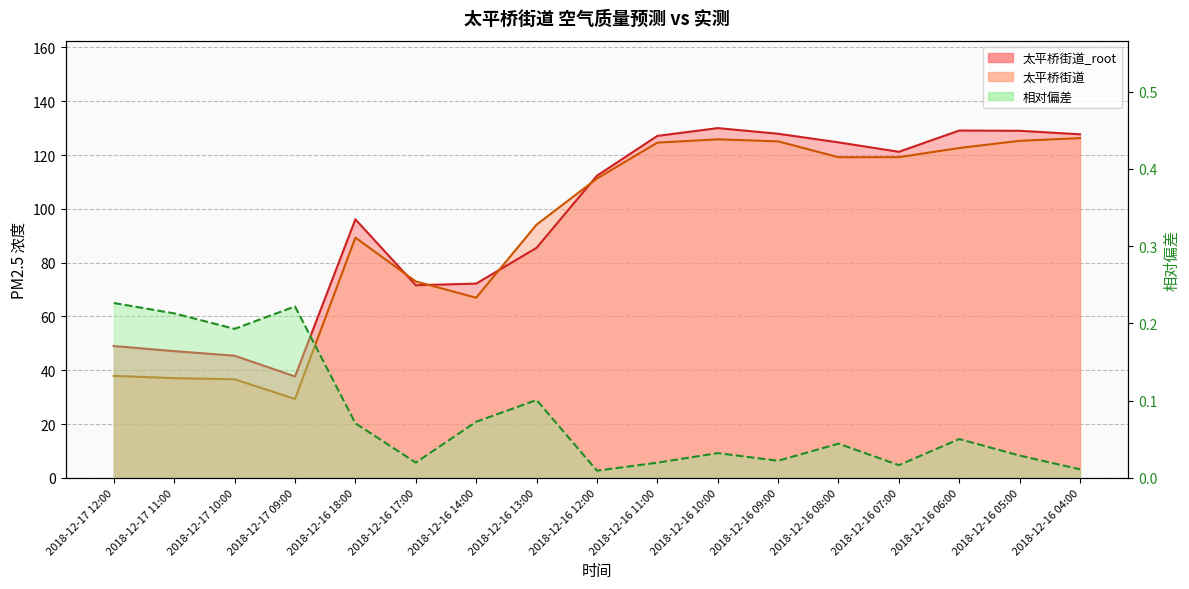

How many data points does each series have?

17